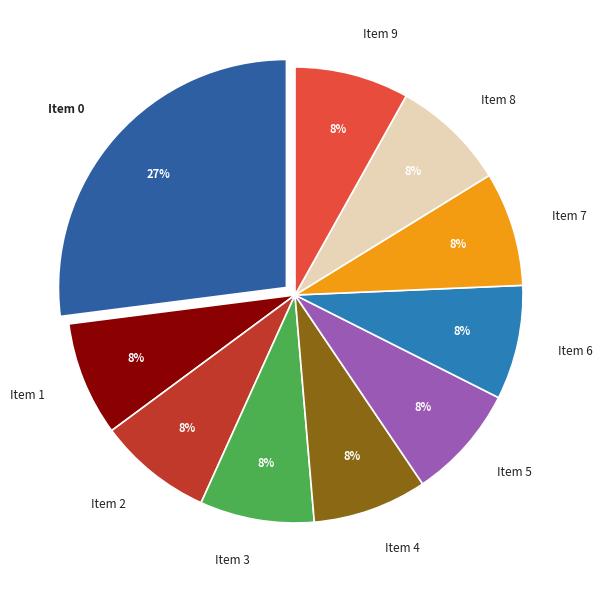

To the nearest percent, what is the difference between the largest and smallest slice percentages?

19%